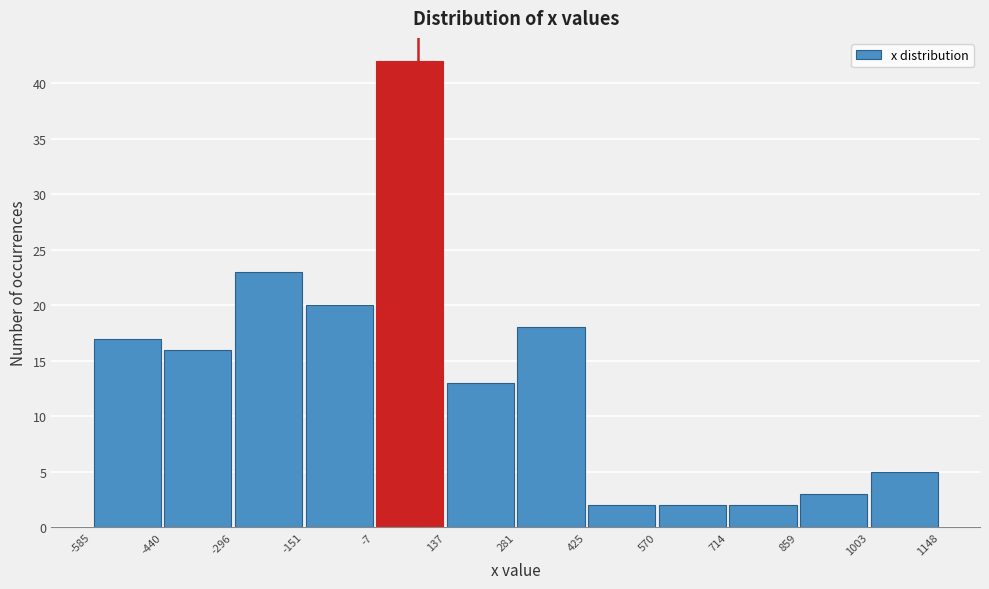

What is the height of the bar covering 281 to 425 on the x-axis? The values are not printed on the chart, so give them approximately, as read against the axis.

18